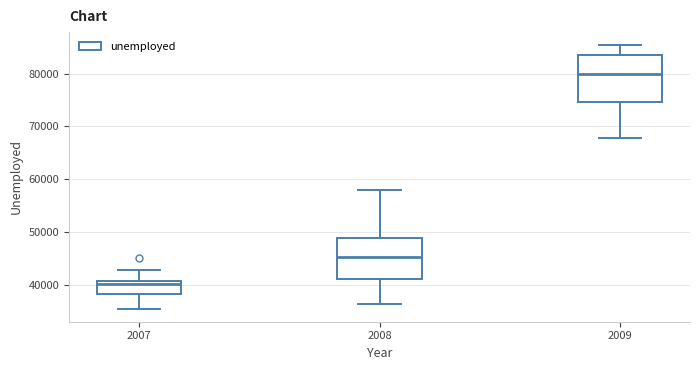

Which box has the highest median line?

2009